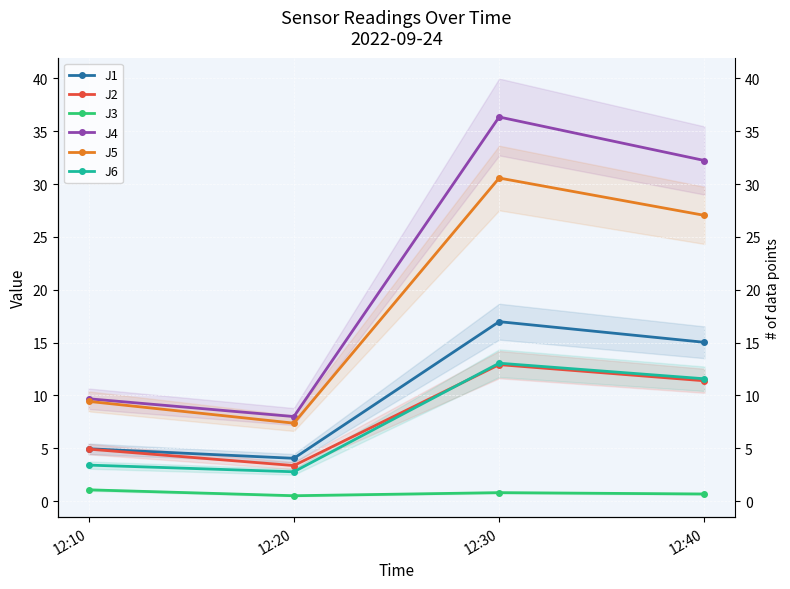

How many interior local peaks does the J6 series have?

1